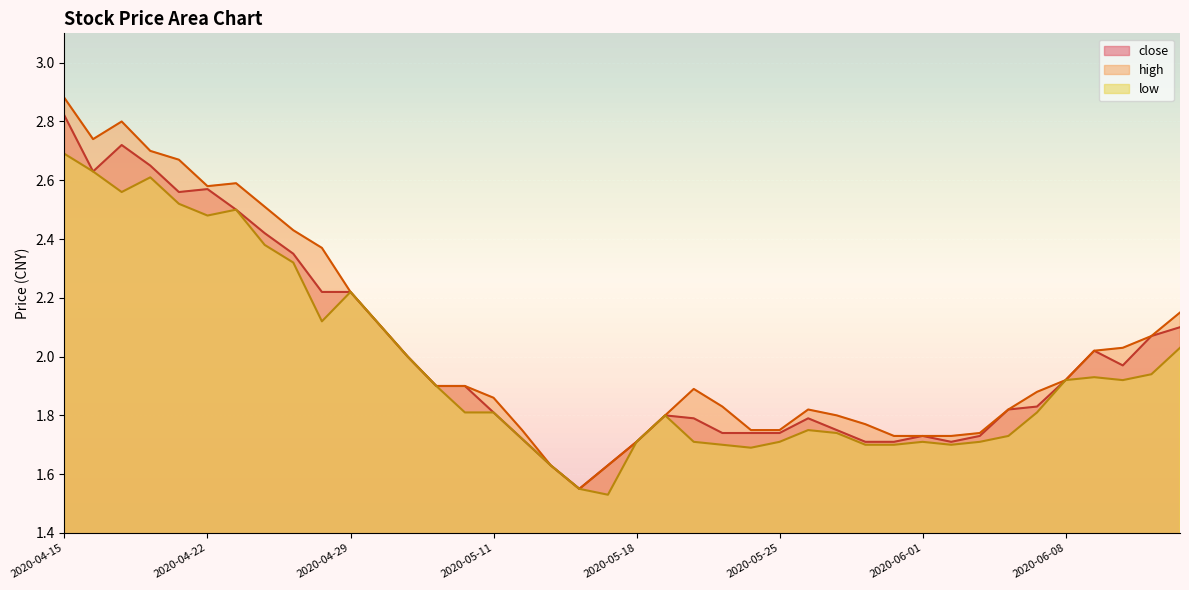

Where is the first local maximum for high?

2020-04-17